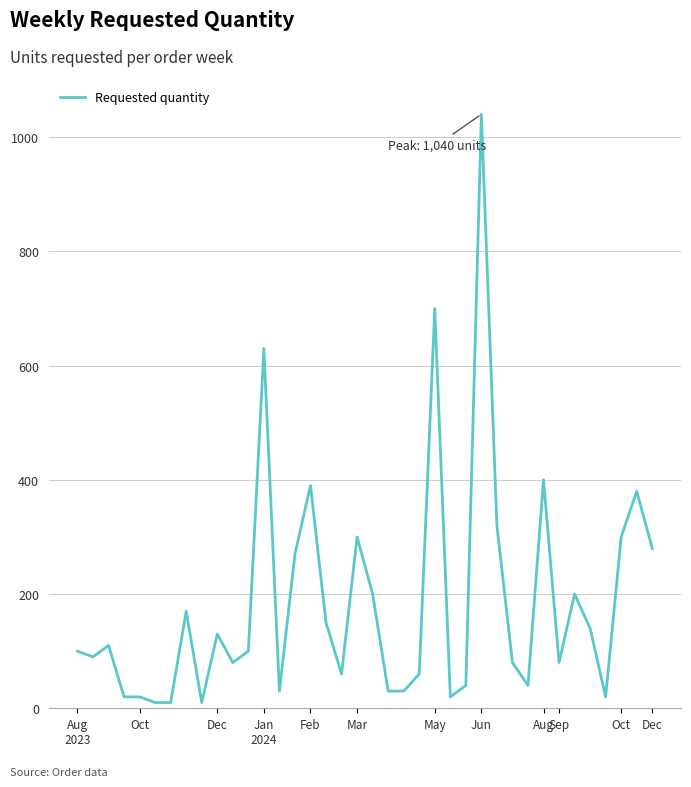

What is the greatest value displayed?

1040